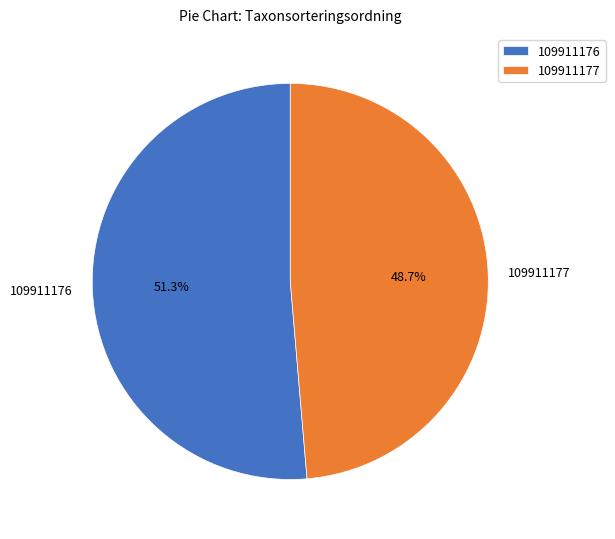

Which has a higher value, 109911177 or 109911176?

109911176